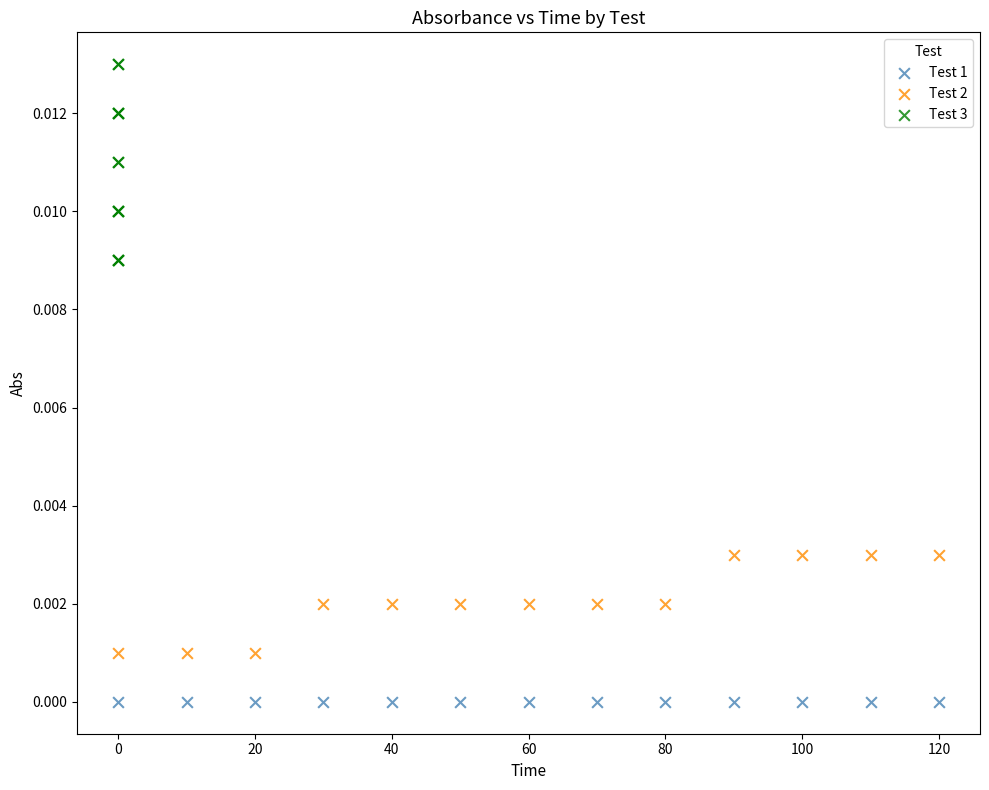

What are all the series names shown in the legend?

Test 1, Test 2, Test 3